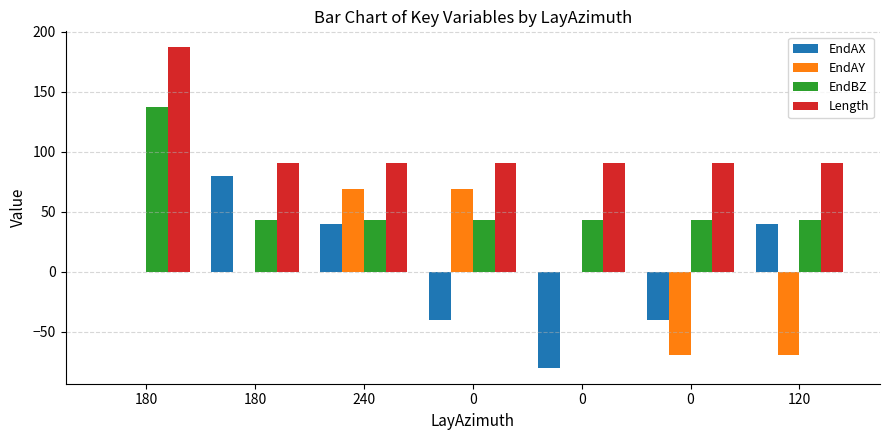

Count the number of categories in the chart.

7